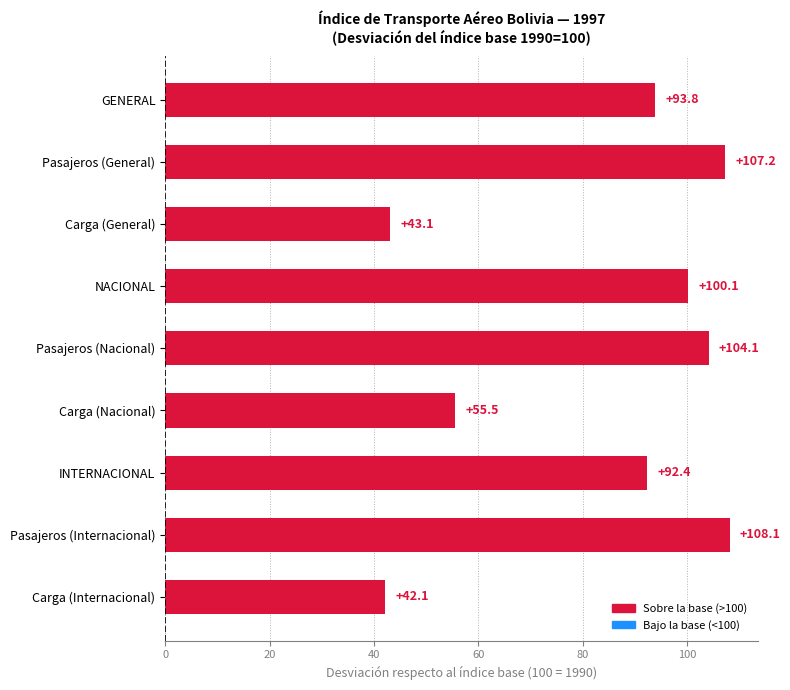

Where is the data nearest to the value 75?

INTERNACIONAL